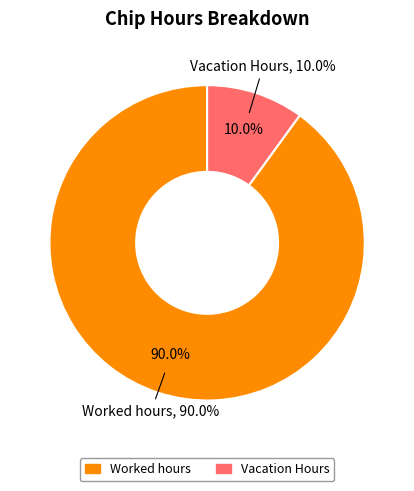

Is it true that Vacation Hours is 10% of the pie?

True